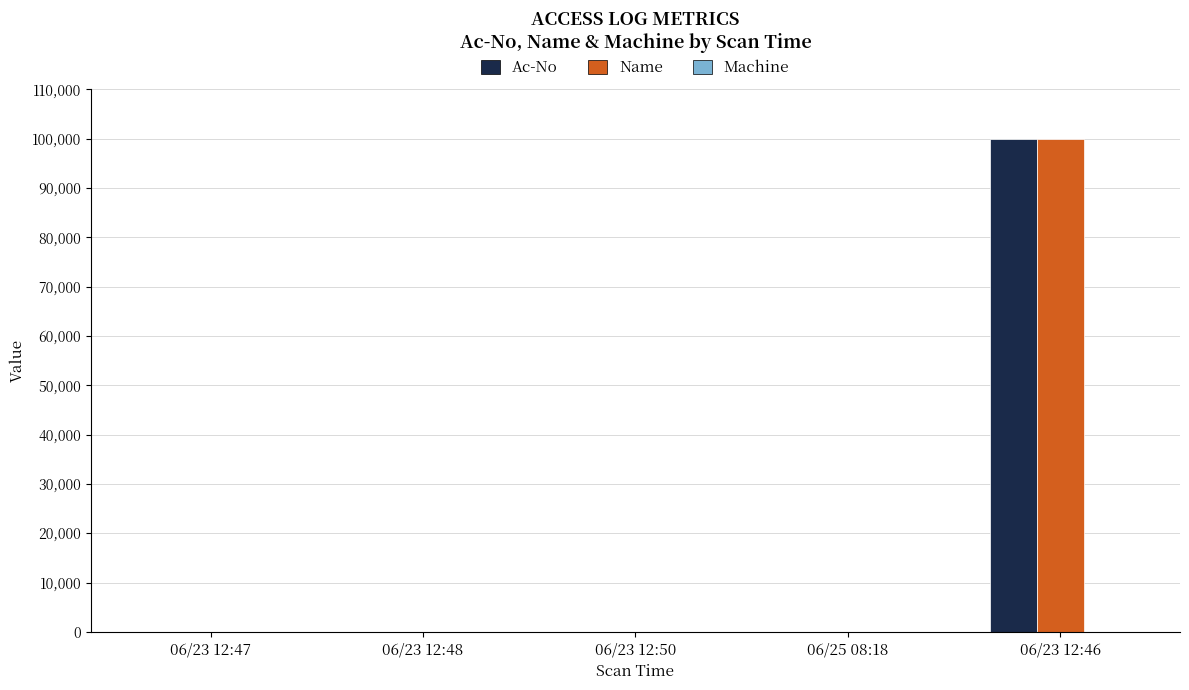

What value does the Name series have at 06/23 12:47?

25